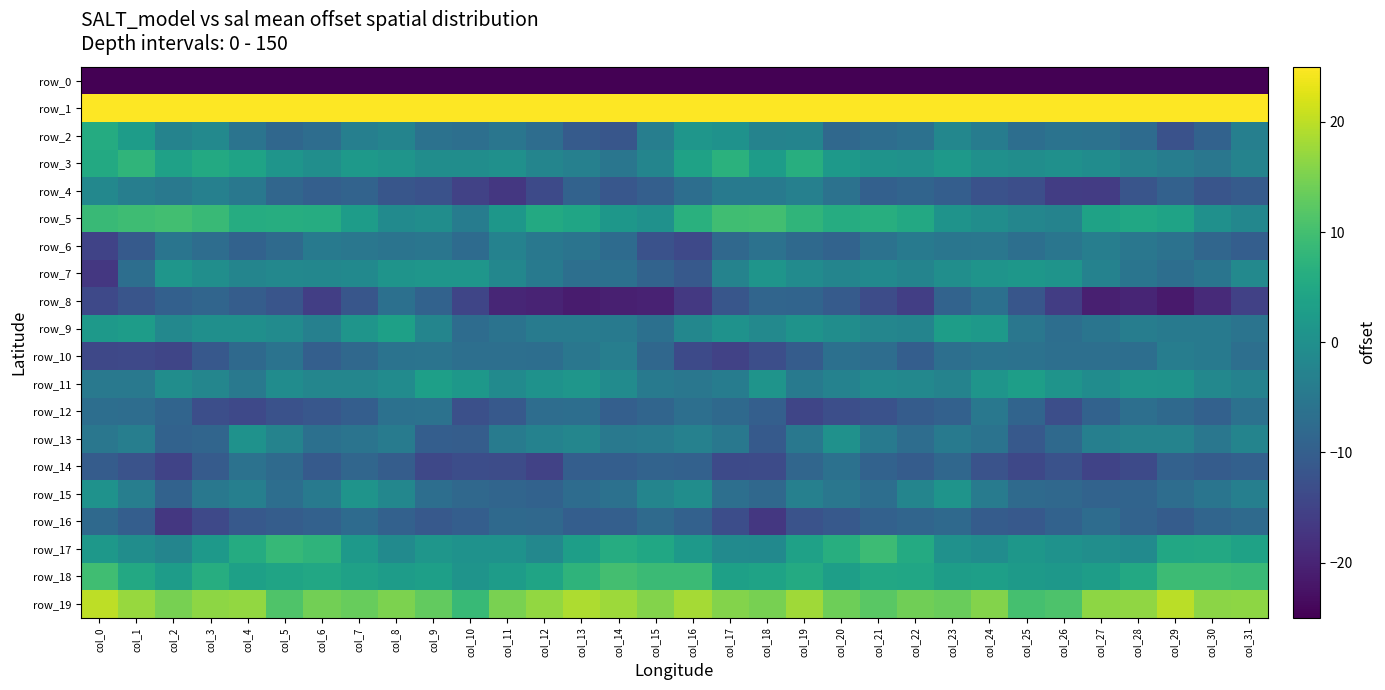

What is the total value across all series at col_29?

-199.8